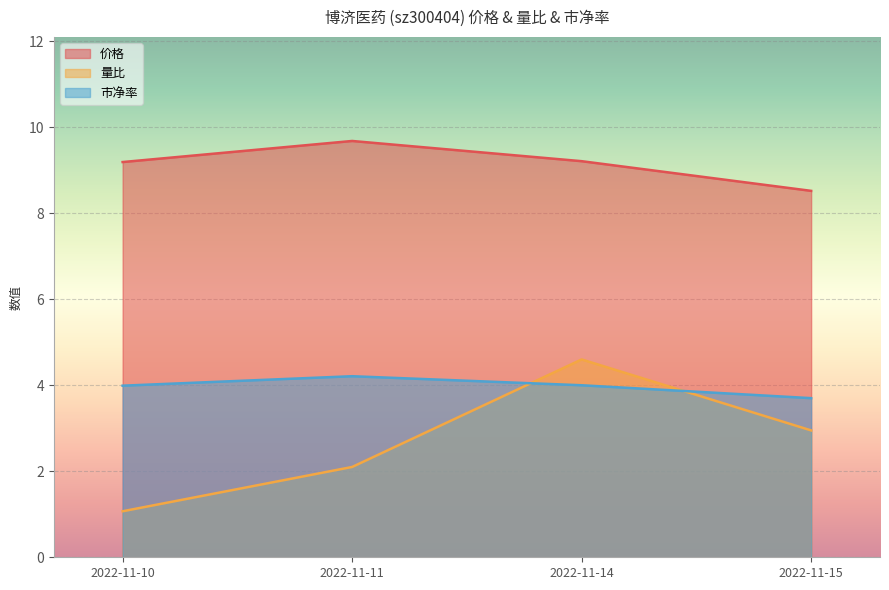

What is the value of the 市净率 point at the 1st from the left?

4.0